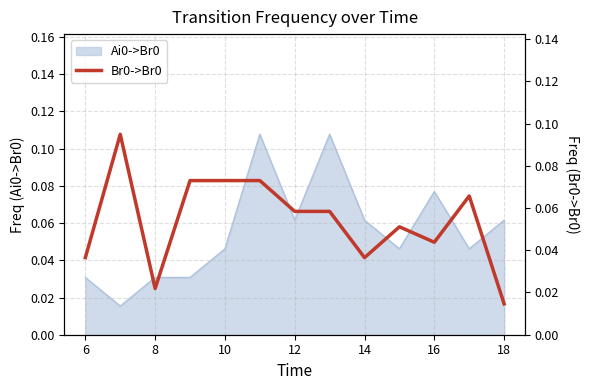

The Ai0->Br0 series shows 0.0 at 16. True or false?

False